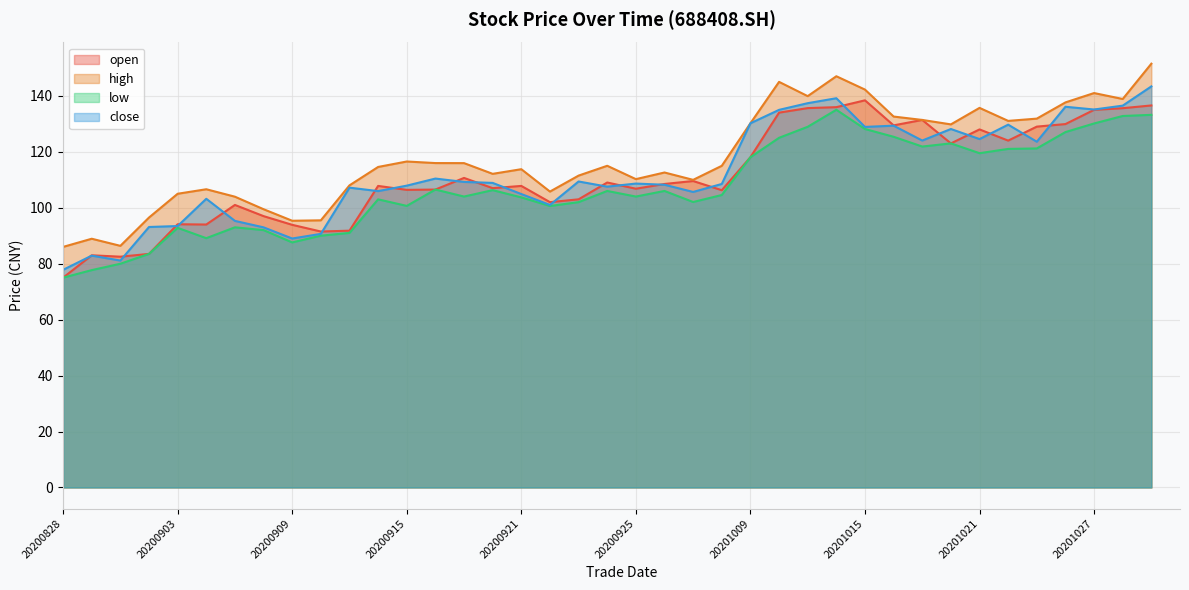

What is the average value of the low series?

107.5